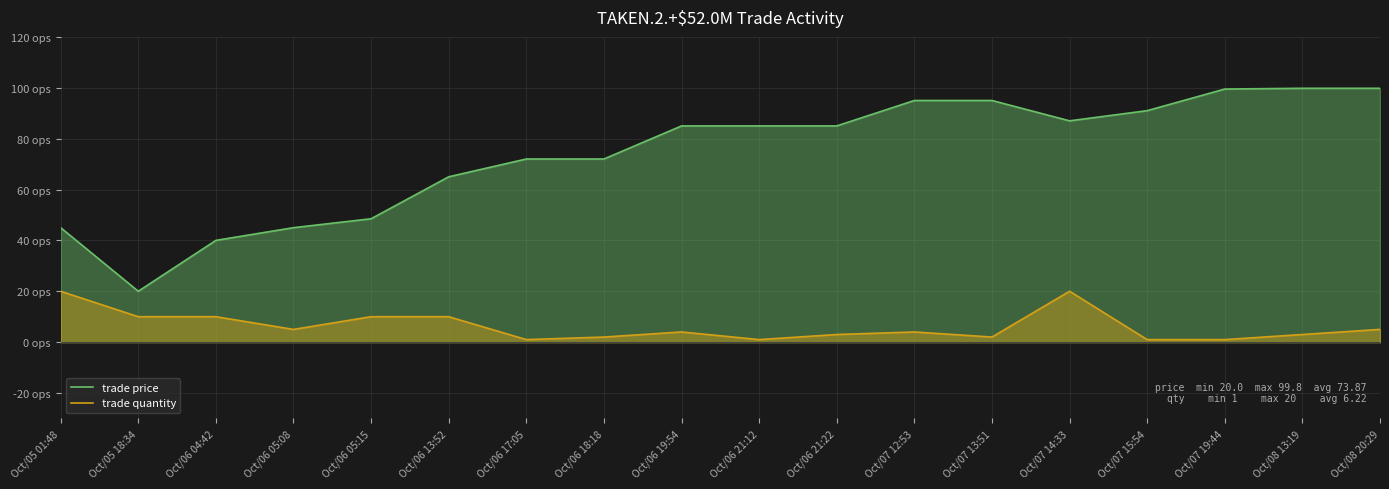

Read the trade quantity value at Oct/07 19:44.

1.0